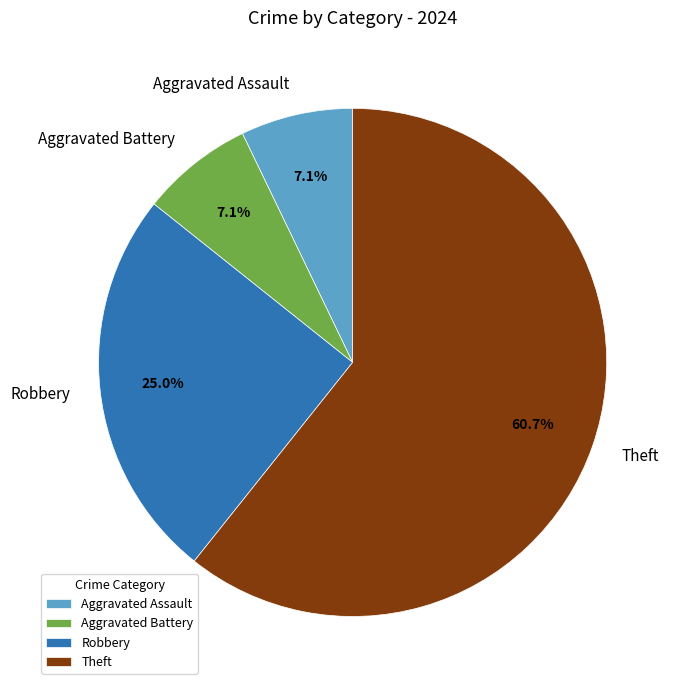

Is Aggravated Assault the majority of the pie?

No